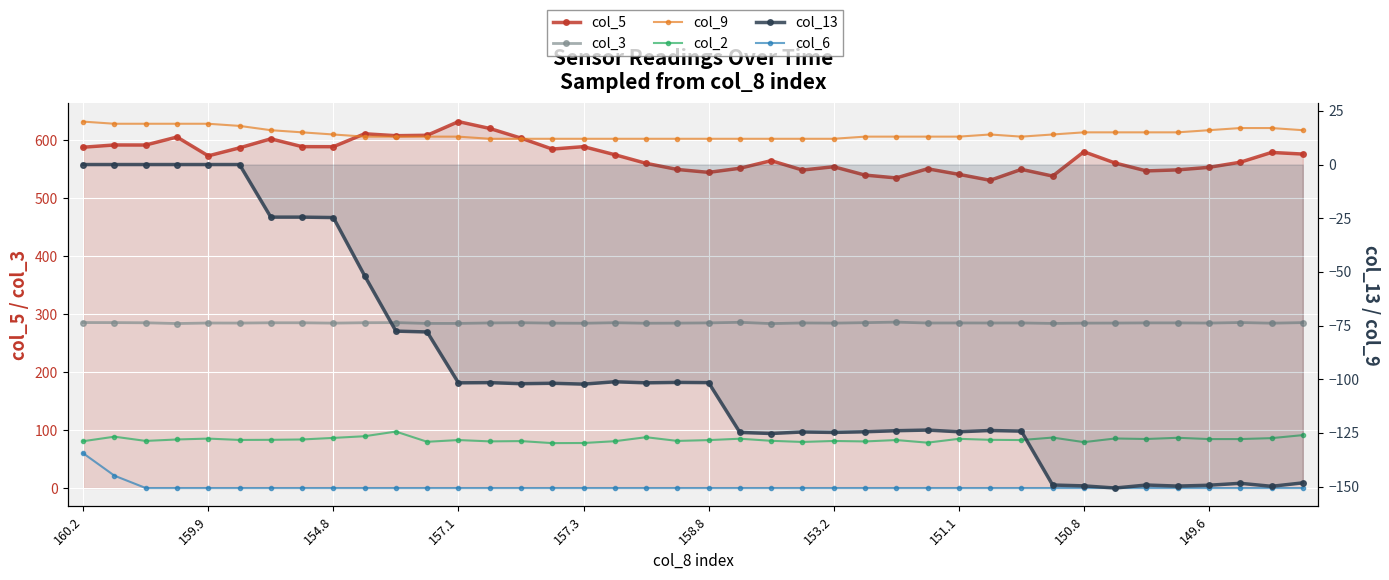

At which category is the sum across all series the highest?

160.2